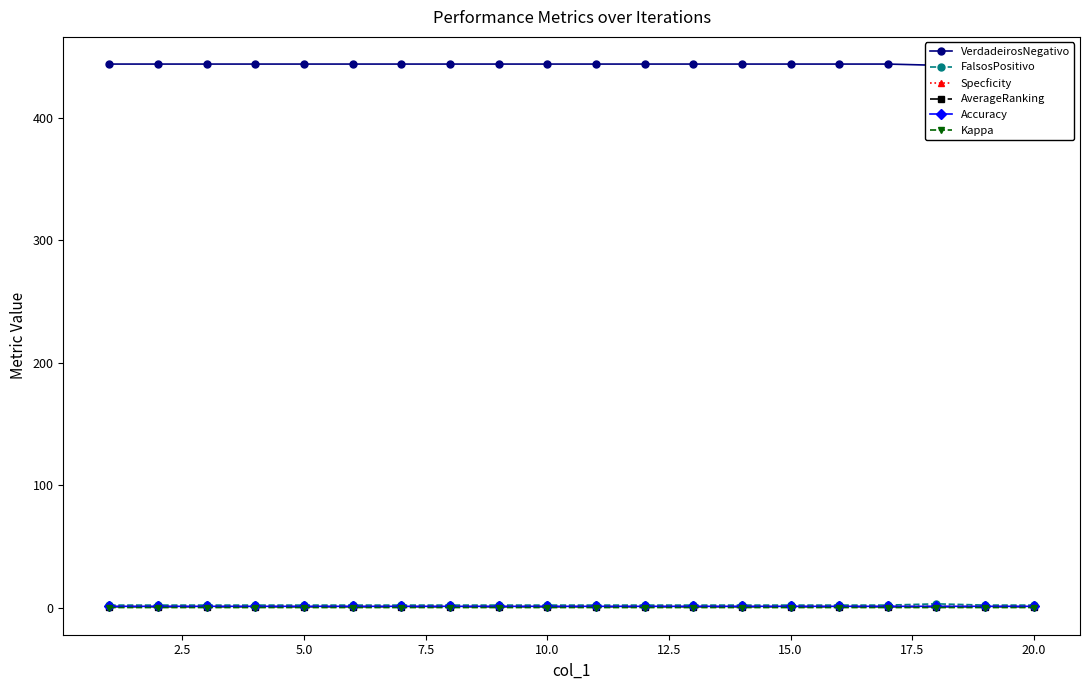

Which series has the largest total across all categories?

VerdadeirosNegativo